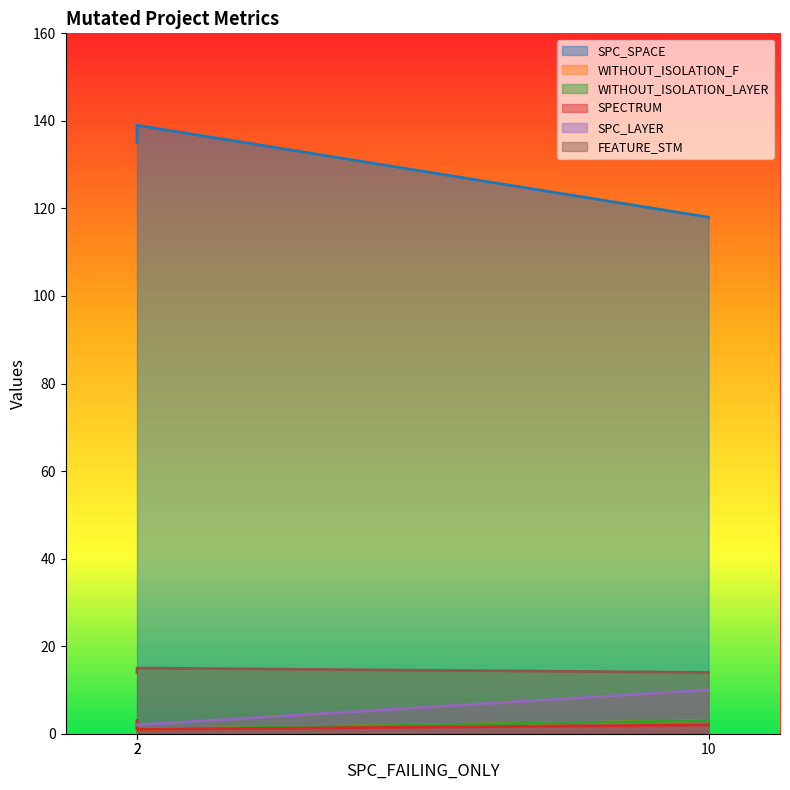

Which series has the largest total across all categories?

SPC_SPACE